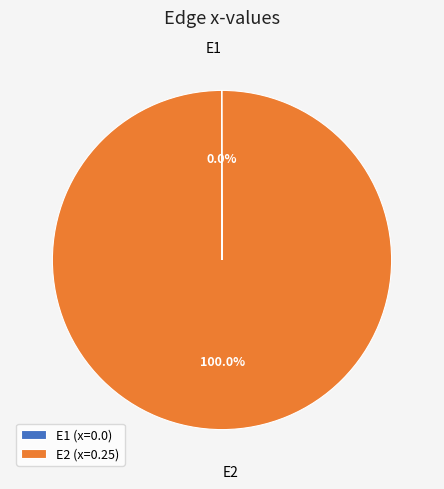

Does E2 represent more than half of the total?

Yes